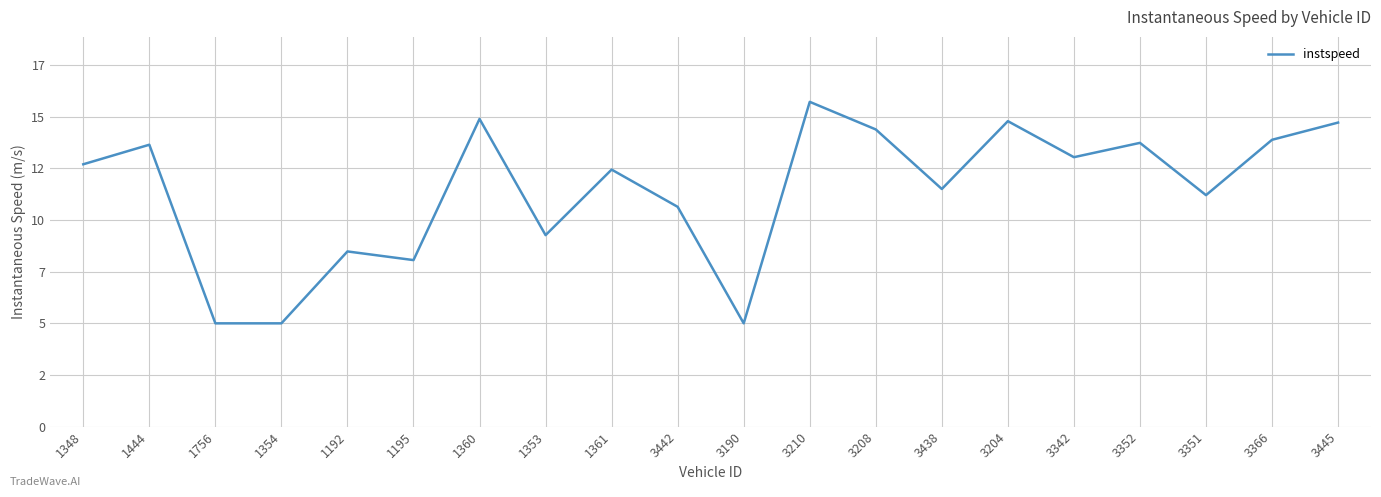

Reading left to right, extract all data points from this chart.

12.7	13.6	5.0	5.0	8.5	8.1	14.9	9.3	12.4	10.6	5.0	15.7	14.4	11.5	14.8	13.0	13.7	11.2	13.9	14.7